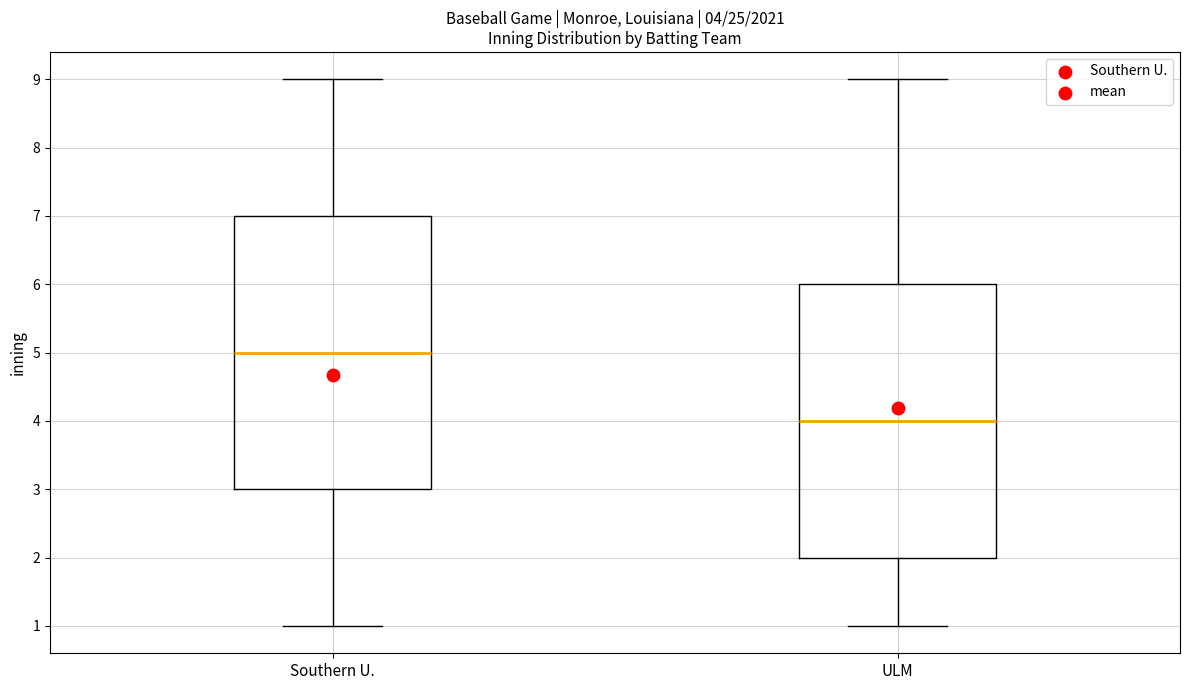

Which box's median line is the lowest?

ULM